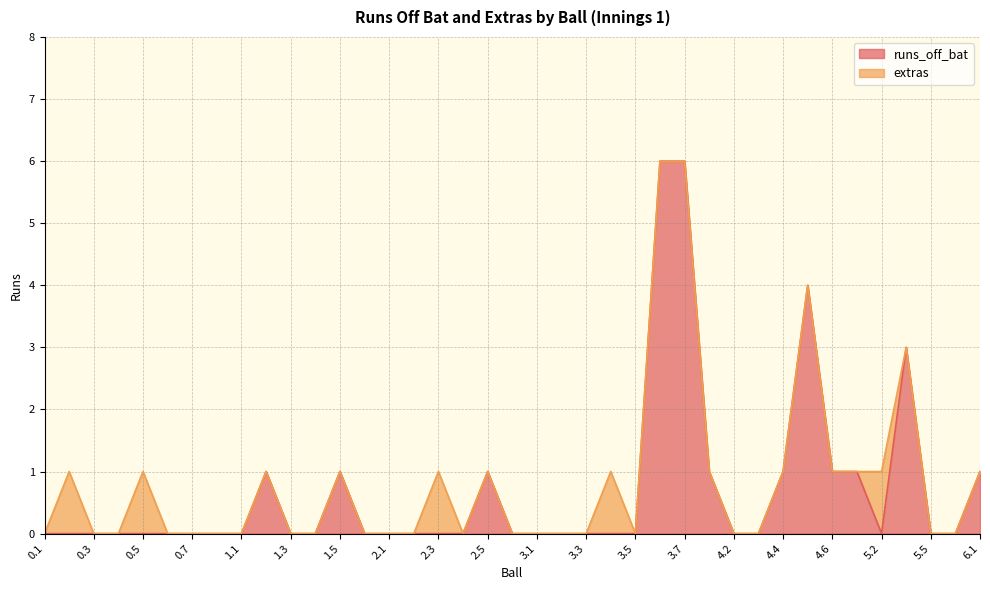

What is the value of the 27th point from the left?

6